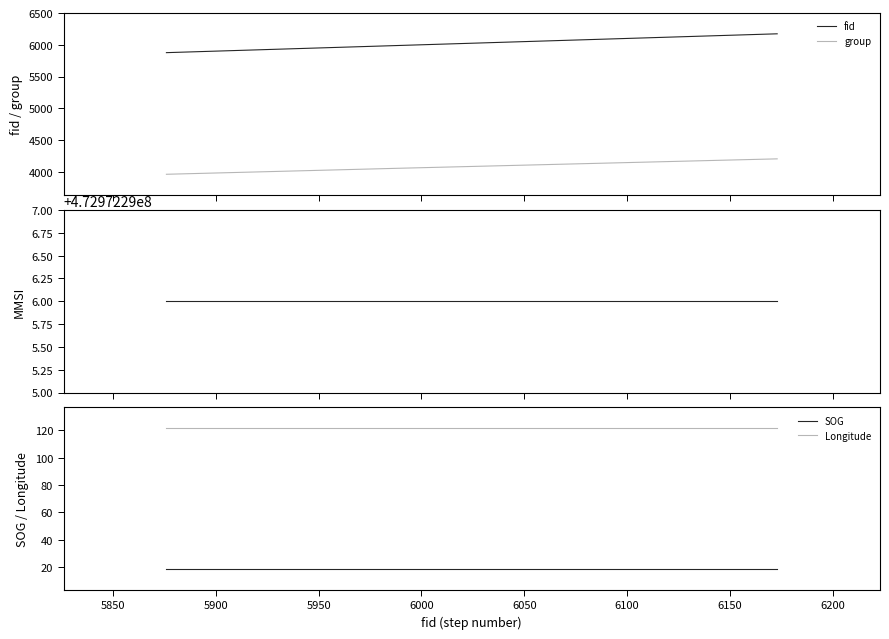

What is the sum of all MMSI values?

1418916888.0